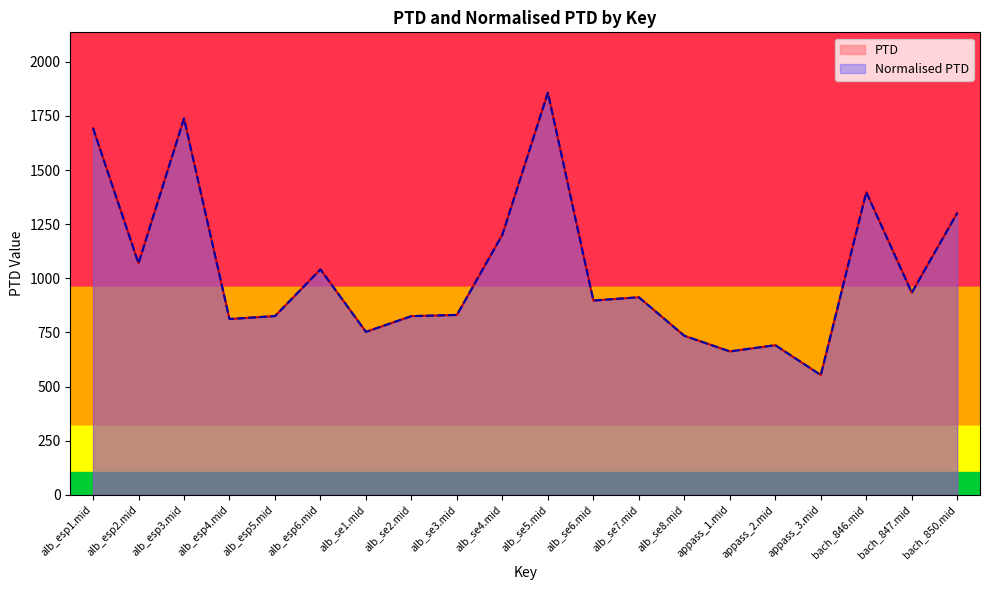

How many distinct data groups are displayed?

2